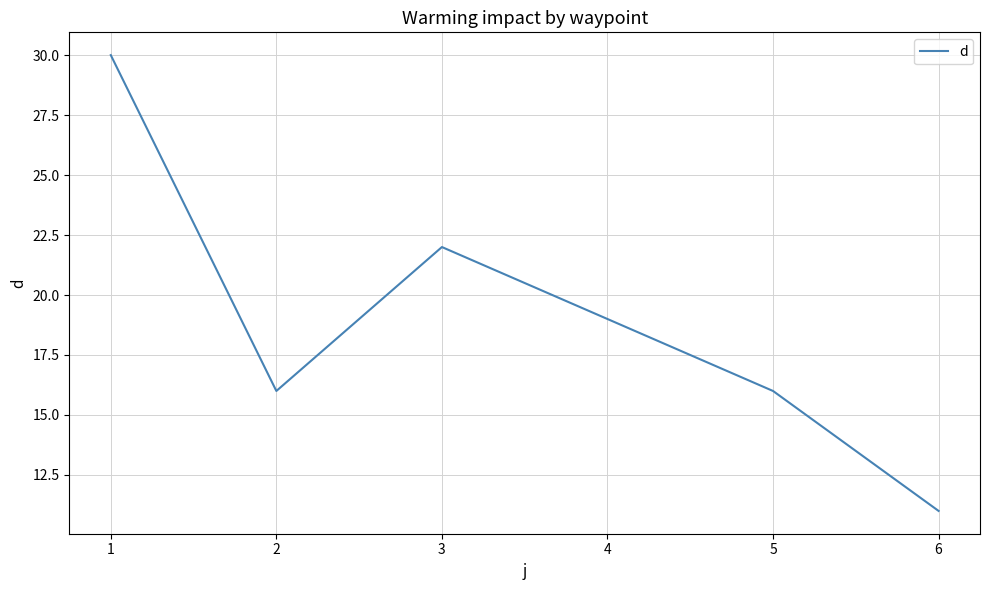

What is the ratio of the value at 5 to the value at 1?

0.5